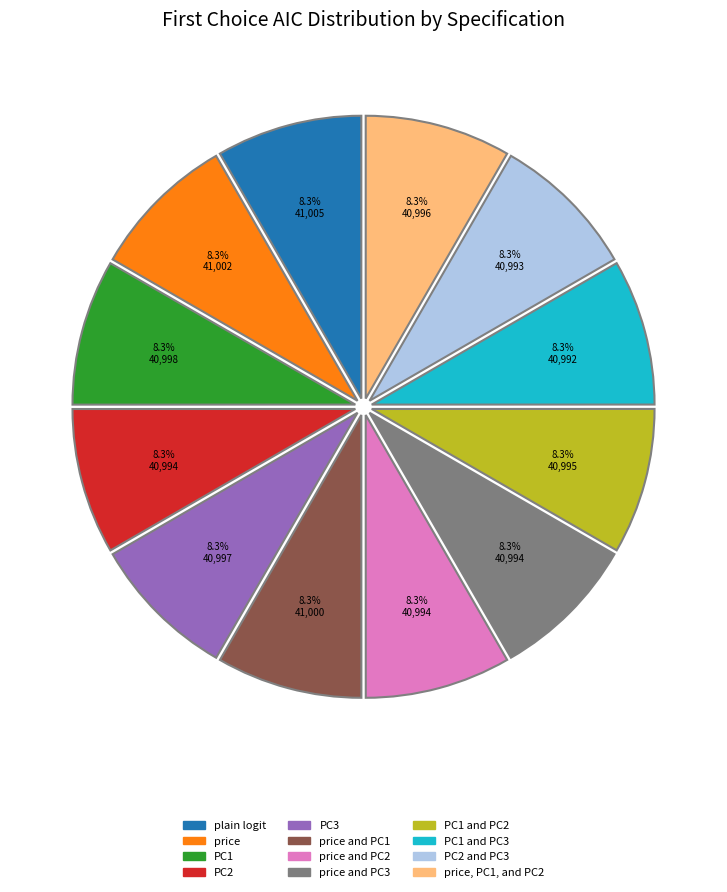

Does any single category account for the majority?

No